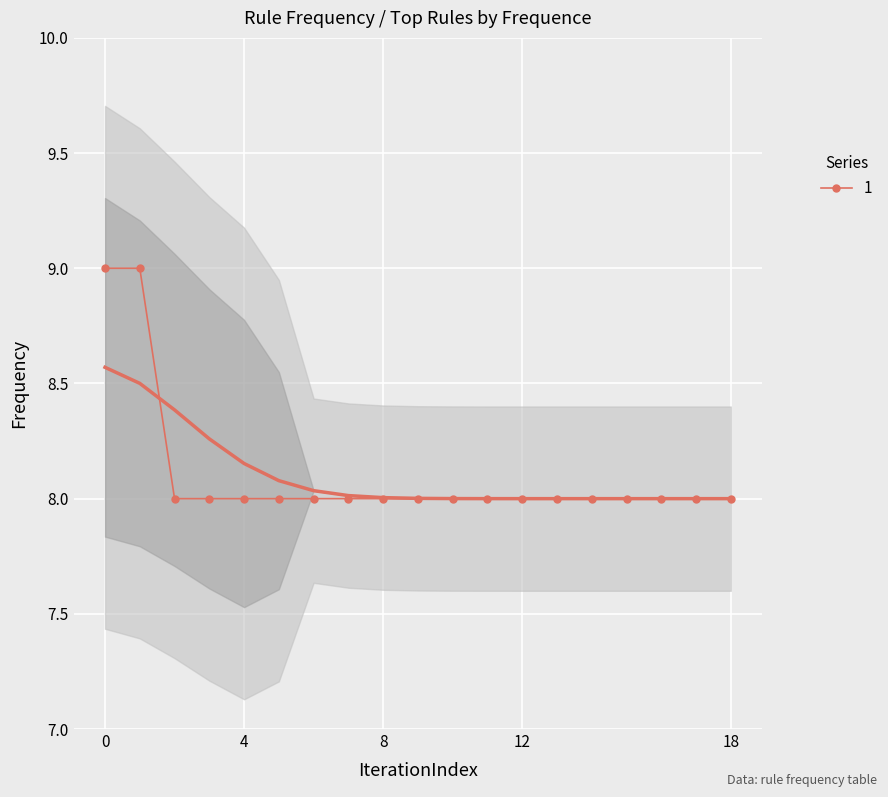

Is it true that 1 equals 8 at 12?

True